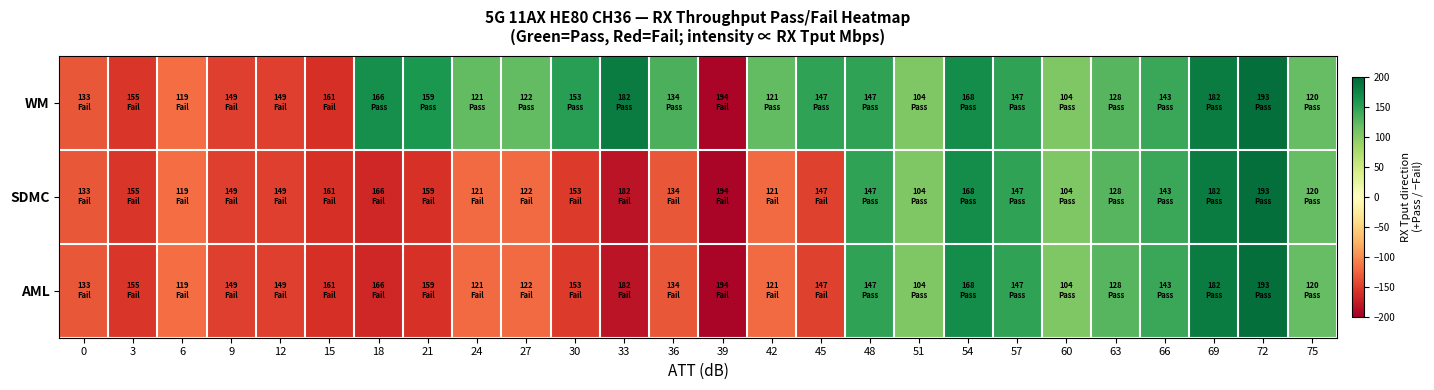

Reading right to left, transcribe all the data shown in this chart.

WM: 75=120.3	72=193.2	69=181.7	66=143.2	63=127.5	60=104.0	57=146.9	54=167.5	51=103.7	48=147.3	45=147.1	42=121.4	39=-194.5	36=134.2	33=182.0	30=152.6	27=121.6	24=120.9	21=158.9	18=166.4	15=-160.9	12=-148.9	9=-148.6	6=-119.4	3=-155.3	0=-133.0
SDMC: 75=120.3	72=193.2	69=181.7	66=143.2	63=127.5	60=104.0	57=146.9	54=167.5	51=103.7	48=147.3	45=-147.1	42=-121.4	39=-194.5	36=-134.2	33=-182.0	30=-152.6	27=-121.6	24=-120.9	21=-158.9	18=-166.4	15=-160.9	12=-148.9	9=-148.6	6=-119.4	3=-155.3	0=-133.0
AML: 75=120.3	72=193.2	69=181.7	66=143.2	63=127.5	60=104.0	57=146.9	54=167.5	51=103.7	48=147.3	45=-147.1	42=-121.4	39=-194.5	36=-134.2	33=-182.0	30=-152.6	27=-121.6	24=-120.9	21=-158.9	18=-166.4	15=-160.9	12=-148.9	9=-148.6	6=-119.4	3=-155.3	0=-133.0